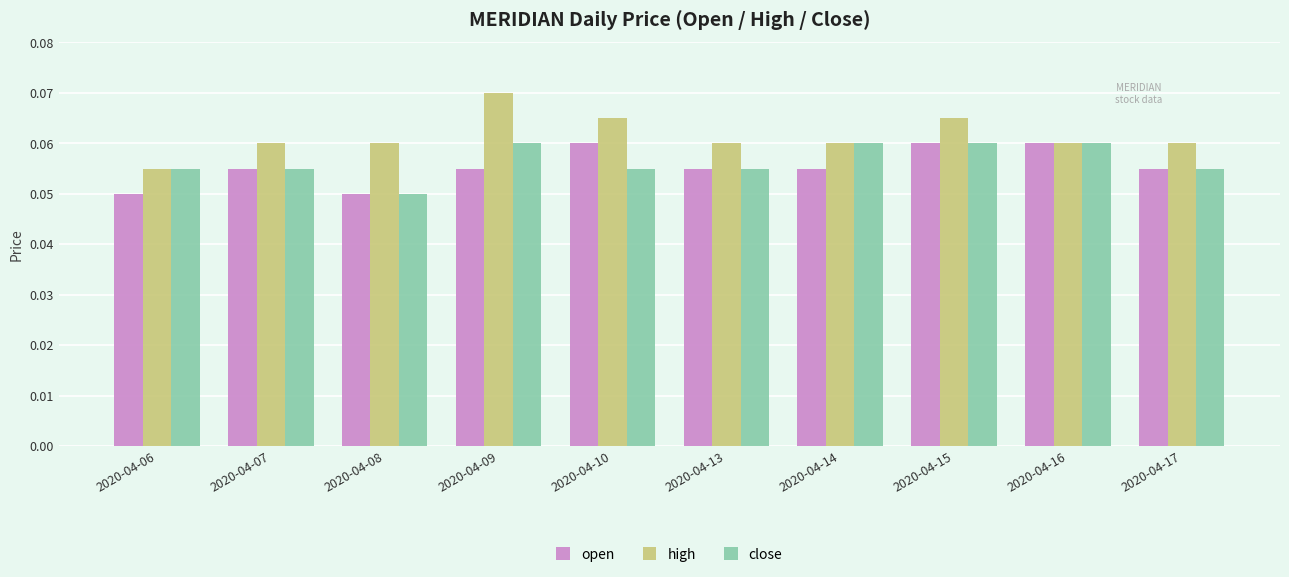

True or false: close has a value of 0.0 at 2020-04-07.

False